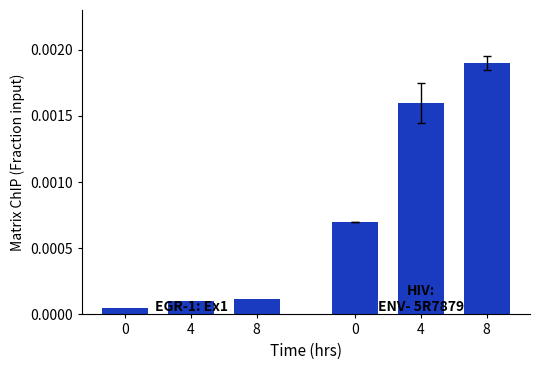

How many groups of bars are there?

3